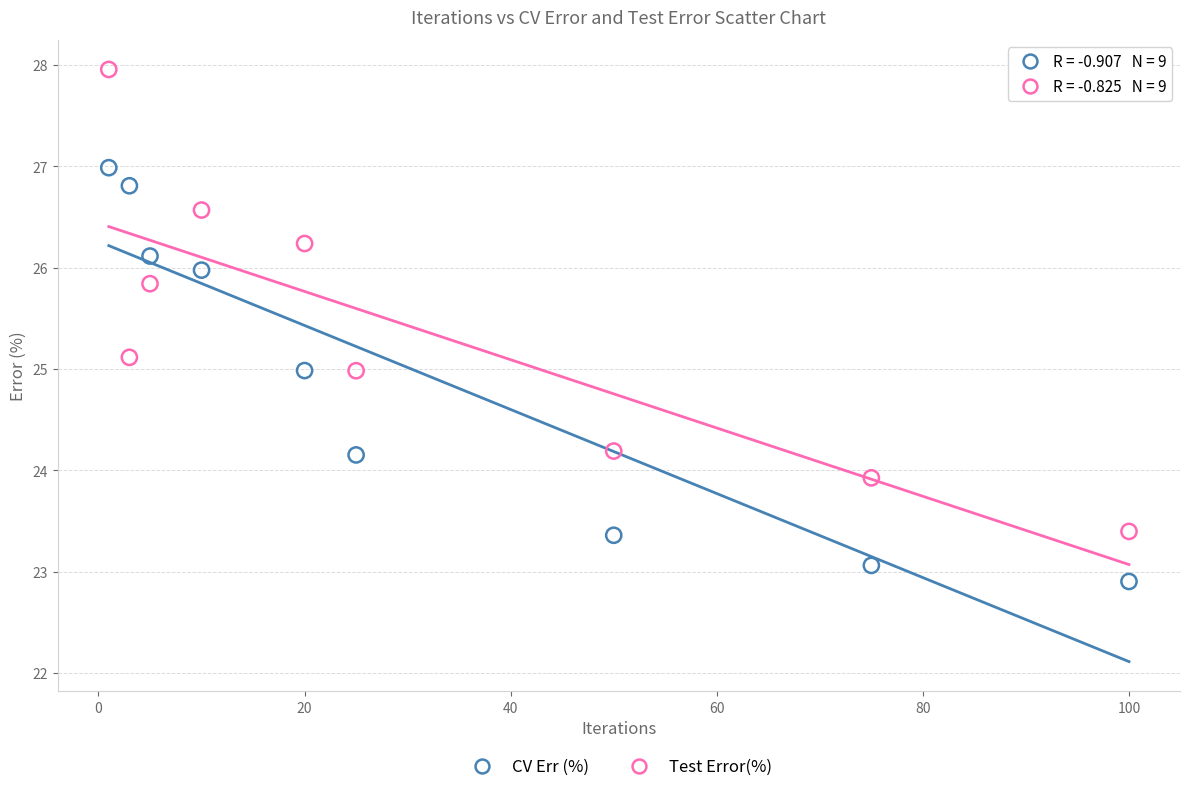

Which series reaches the minimum Y coordinate?

CV Err (%)